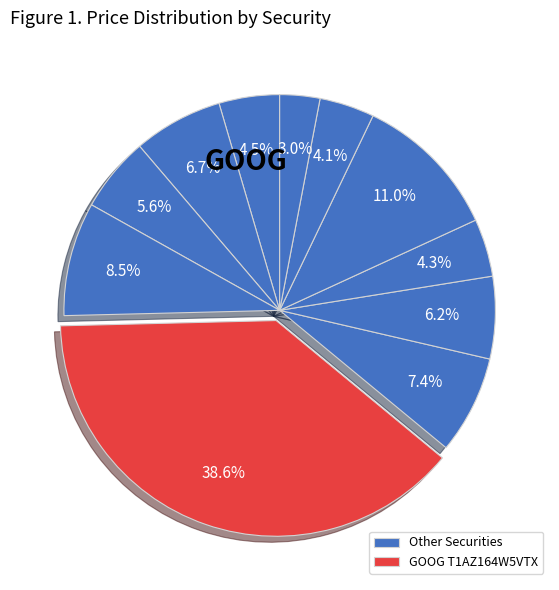

Does any single category account for the majority?

No